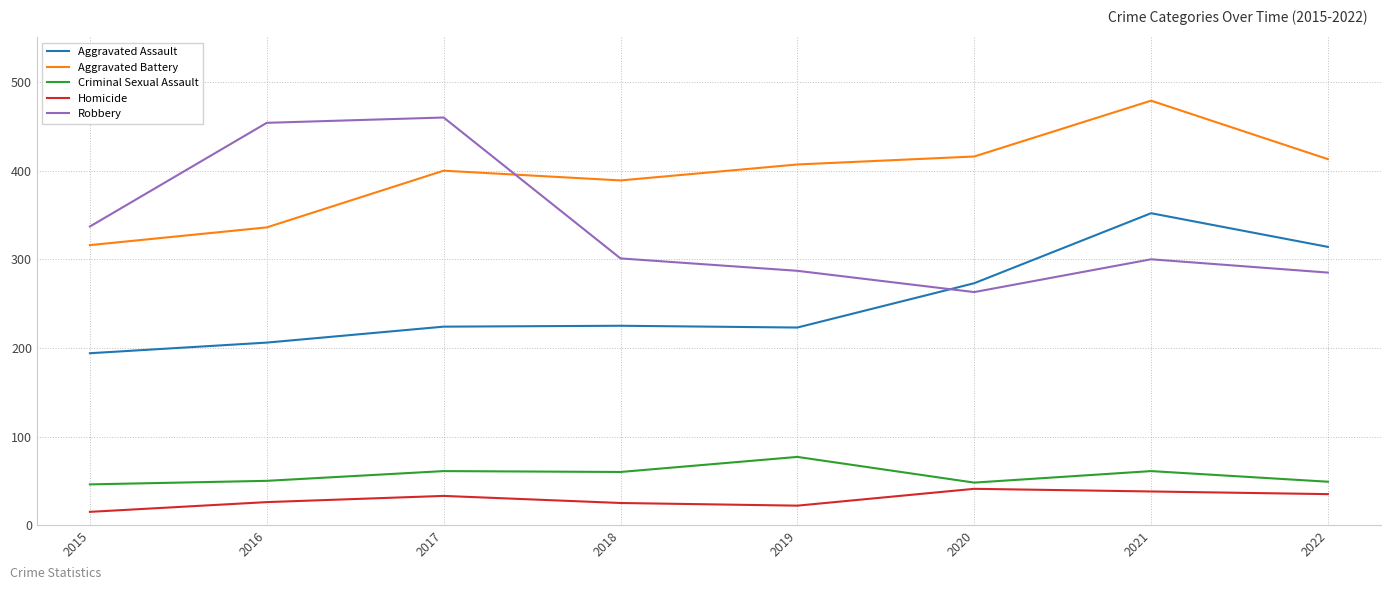

What is the maximum value shown in the chart?

479